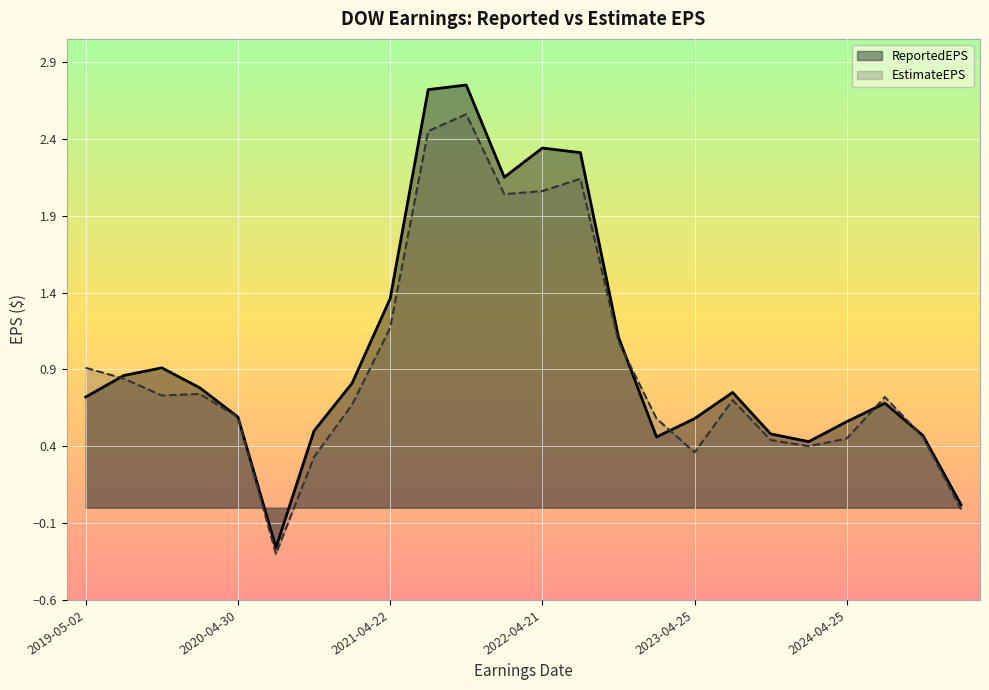

What is the difference between the ReportedEPS values at 2021-10-21 and 2024-04-25?

2.2